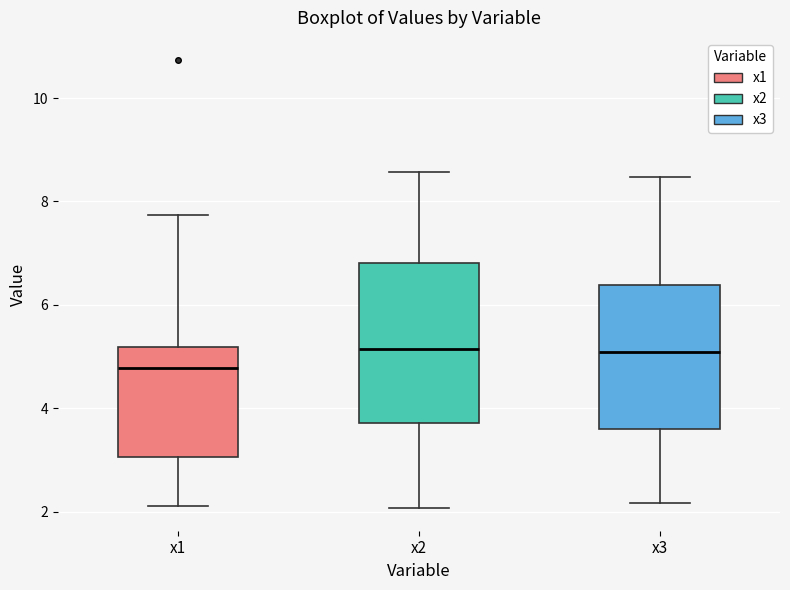

Which box has the lowest median line?

x1